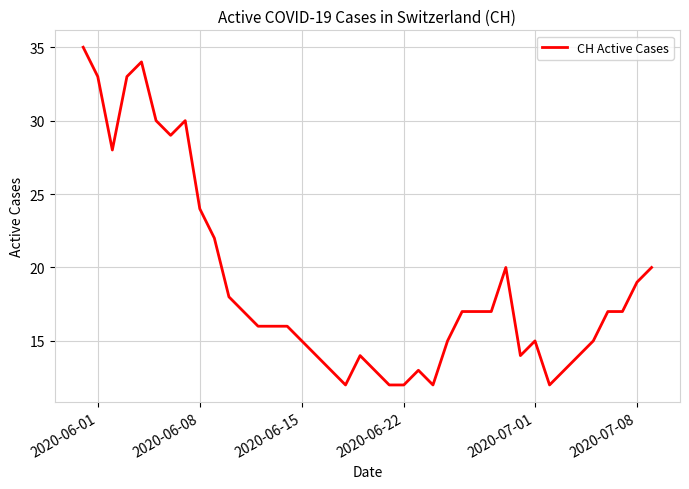

What is the minimum value shown in the chart?

12